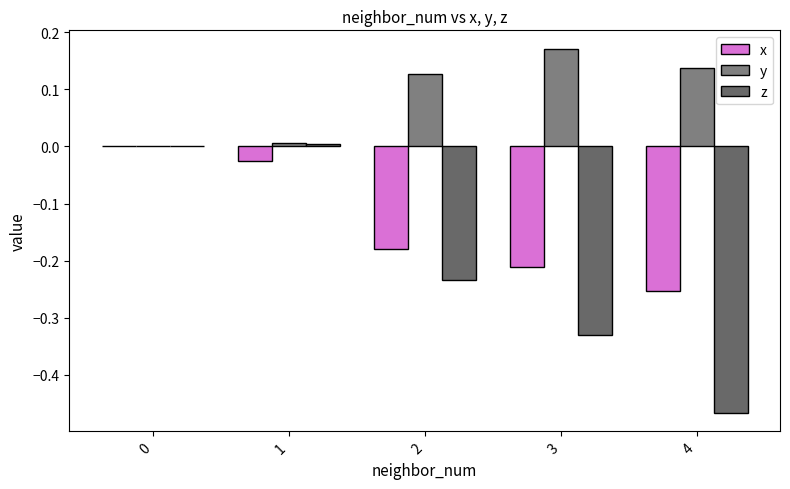

How many distinct data groups are displayed?

3